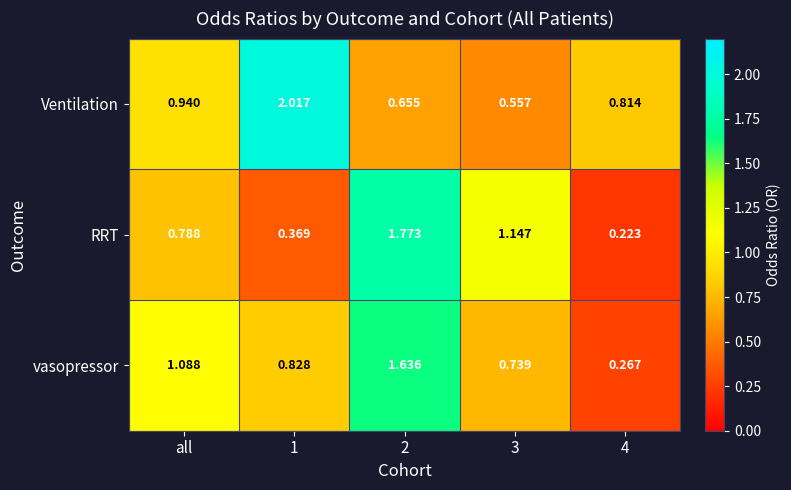

List the series in order of their overall mean, lowest first.

RRT, vasopressor, Ventilation